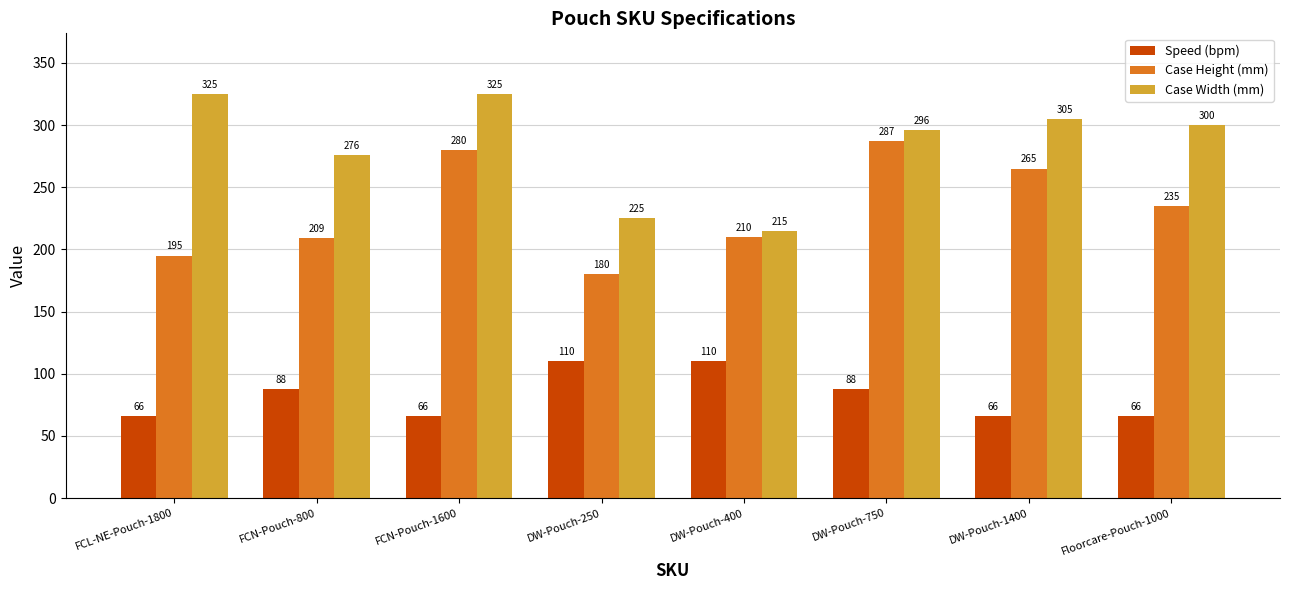

How many bars are there in total?

24